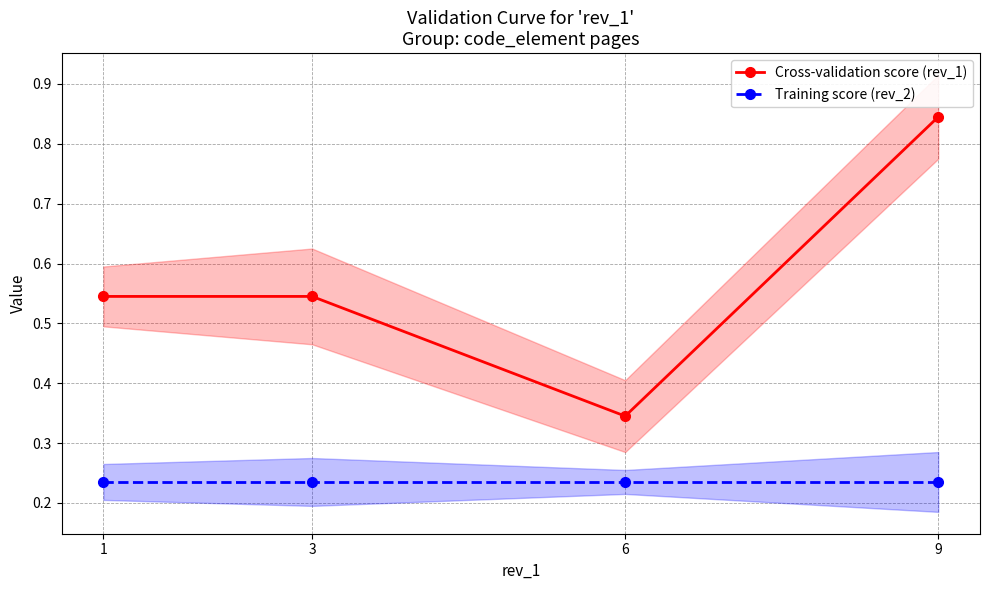

What are all the series names shown in the legend?

Cross-validation score (rev_1), Training score (rev_2)